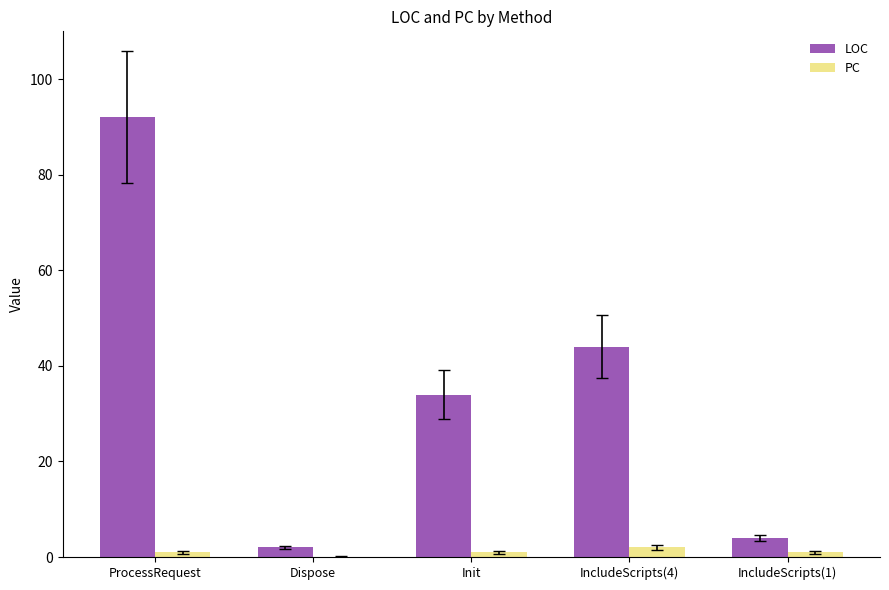

At which category does the chart reach its peak across all series?

ProcessRequest